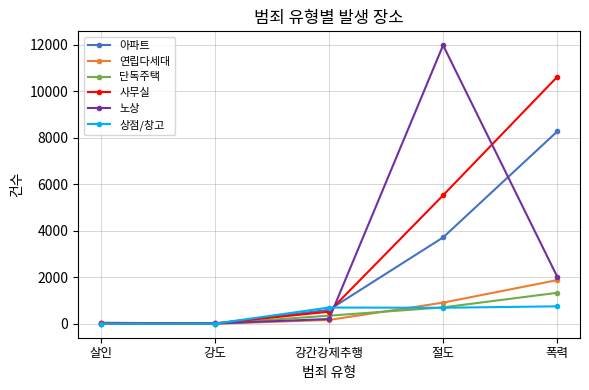

Where is 연립다세대 nearest to the value 943?

절도